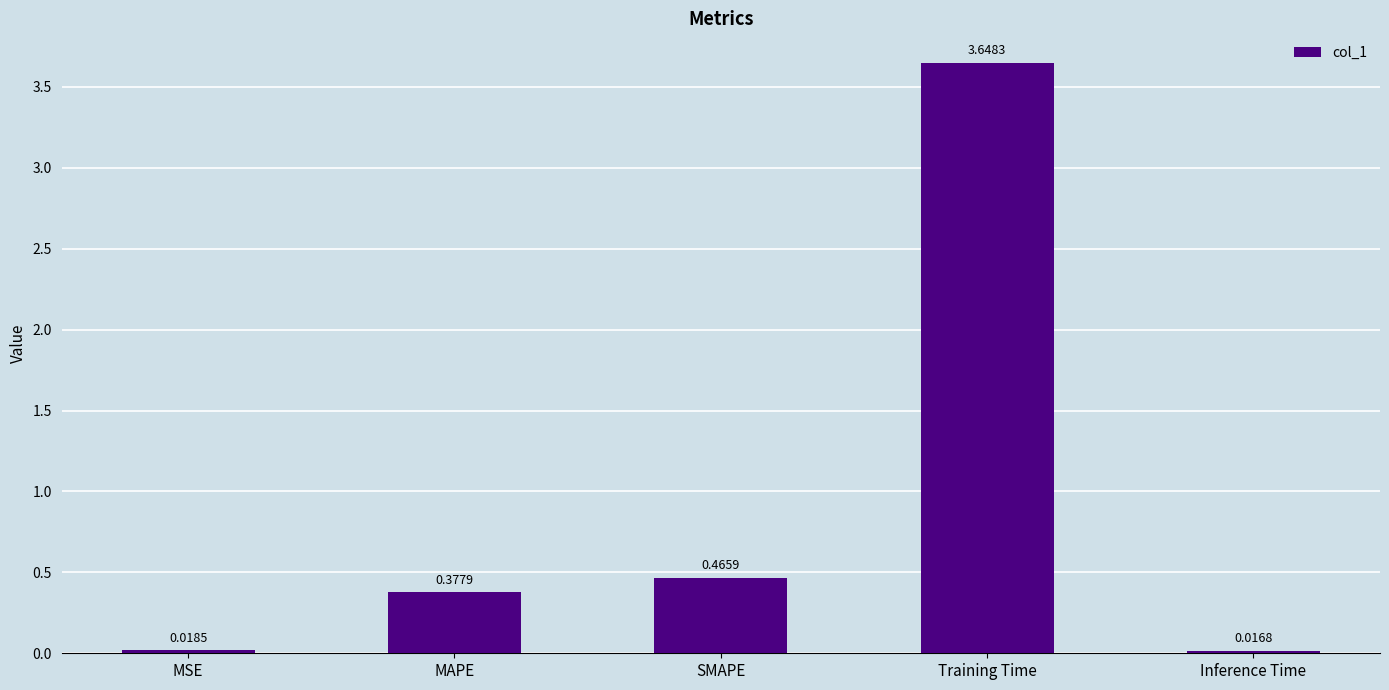

What is the change in value from MSE to SMAPE?

+0.4